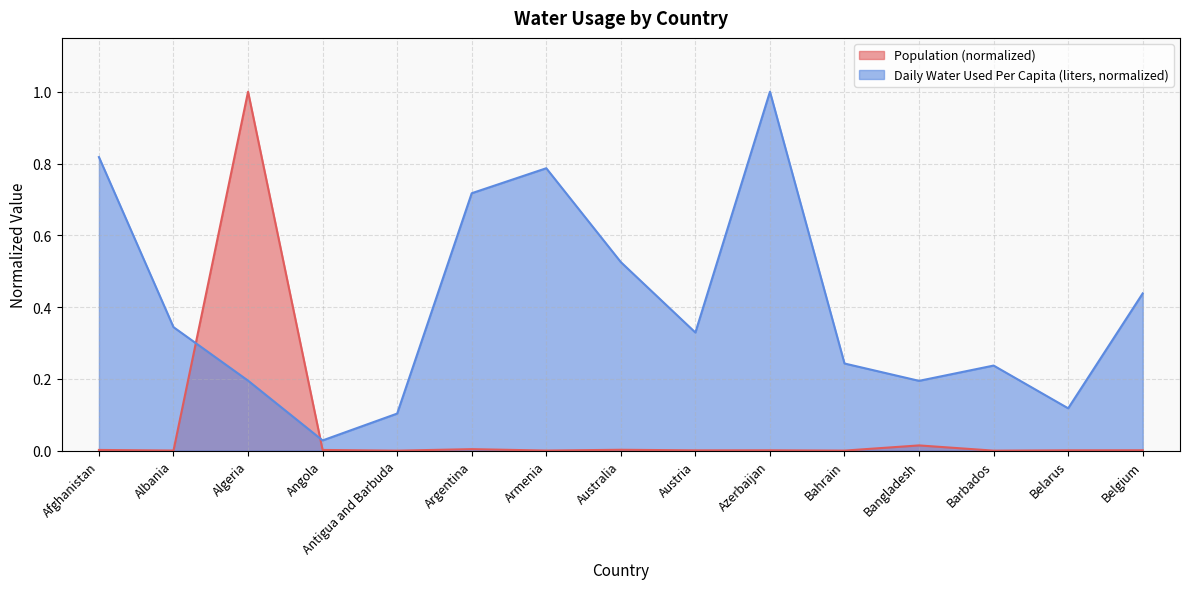

Between Australia and Azerbaijan, which series saw the biggest shift?

Daily Water Used Per Capita (liters, normalized)